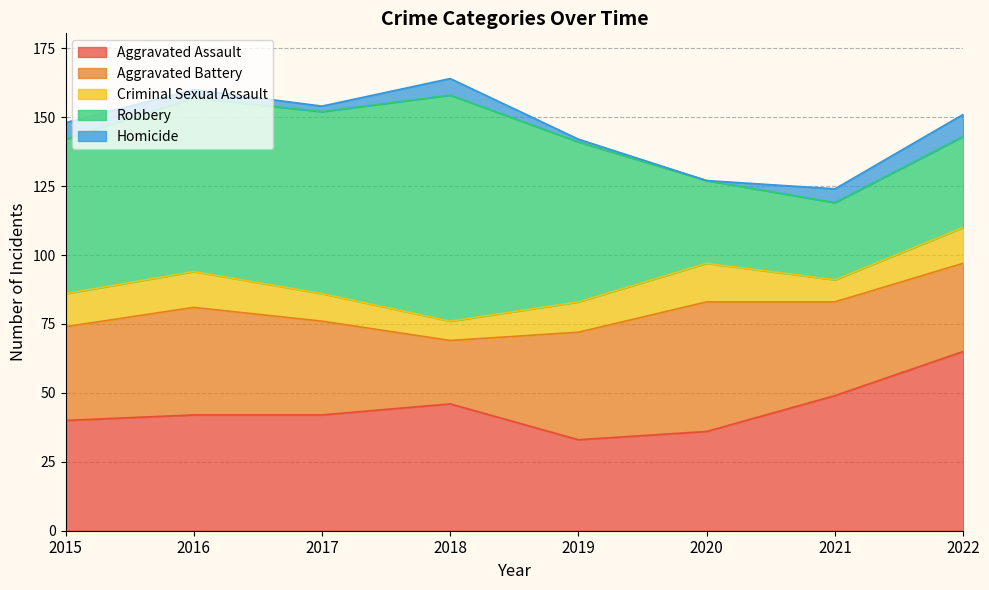

At which category is the sum across all series the highest?

2018